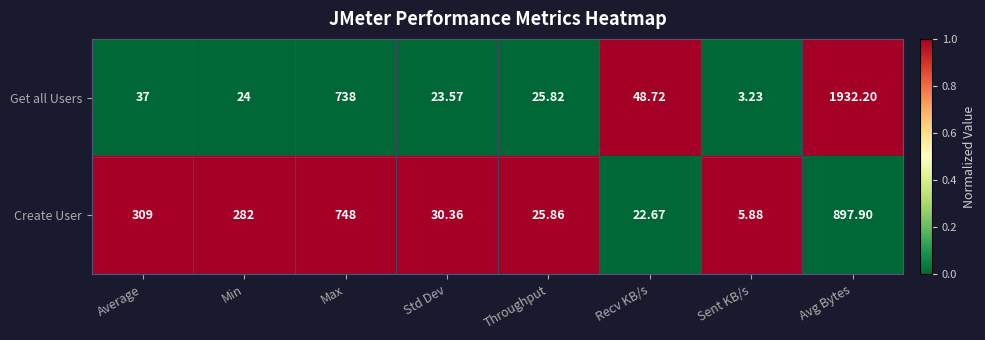

At which category does the chart reach its minimum across all series?

Sent KB/s